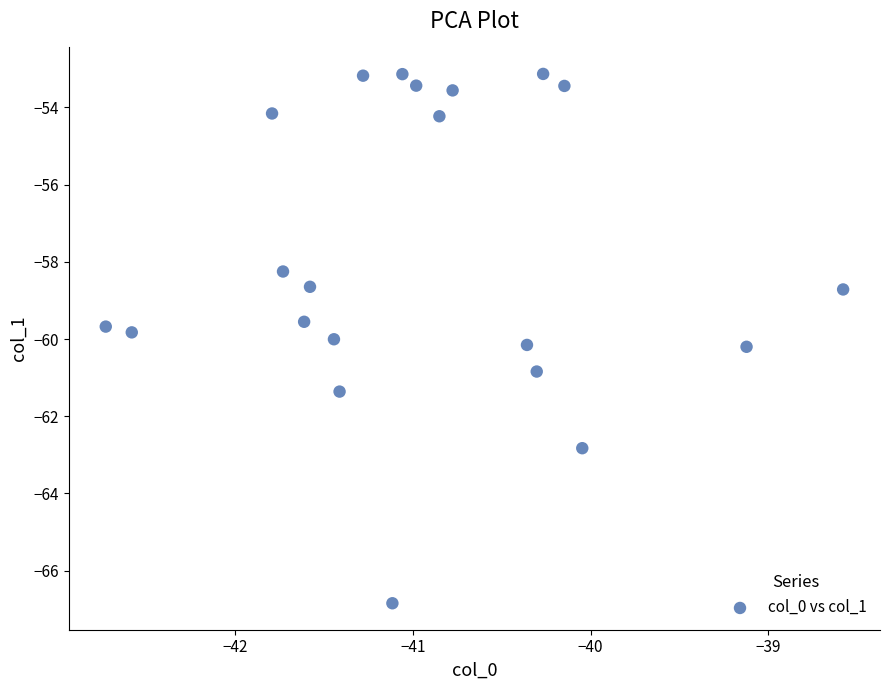

What is the range of Y values (max minus min)?

13.7